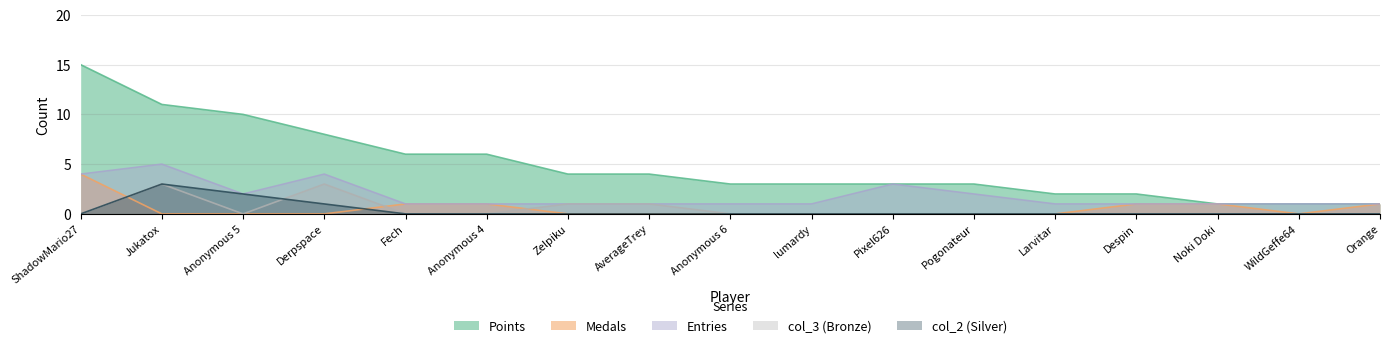

True or false: Entries has more than 0 interior local peaks.

True